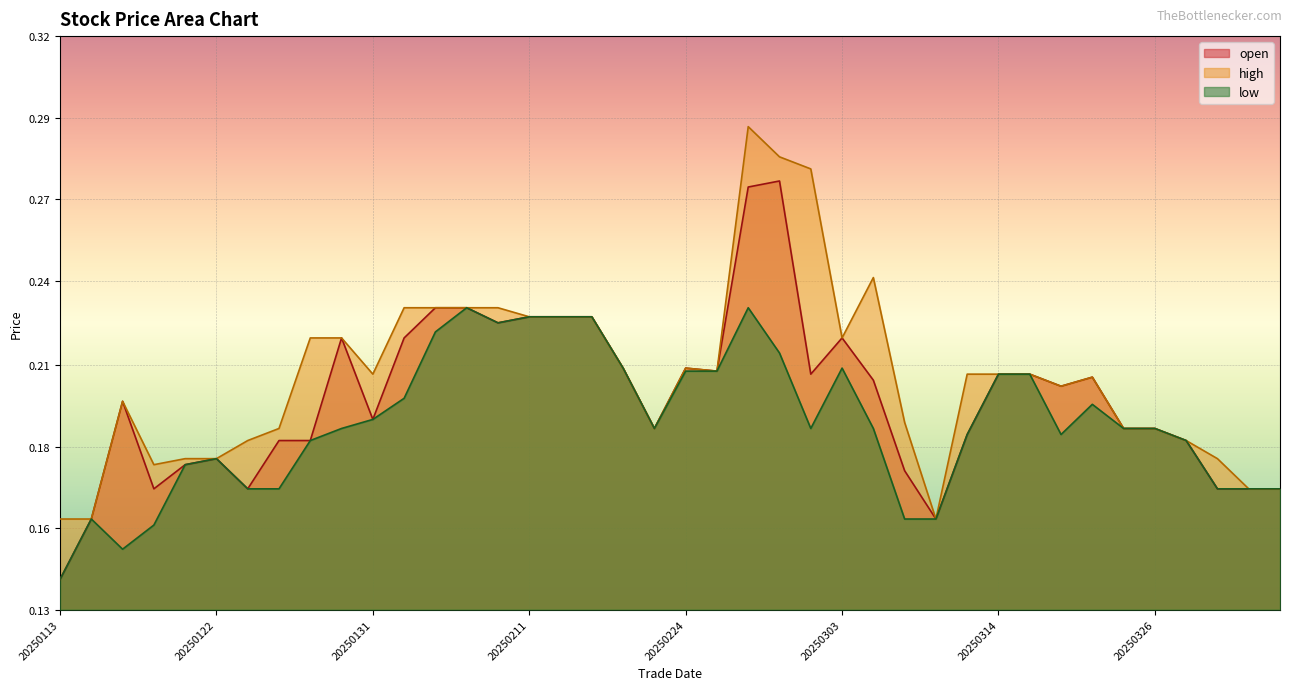

List the series in order of their overall mean, highest first.

high, open, low